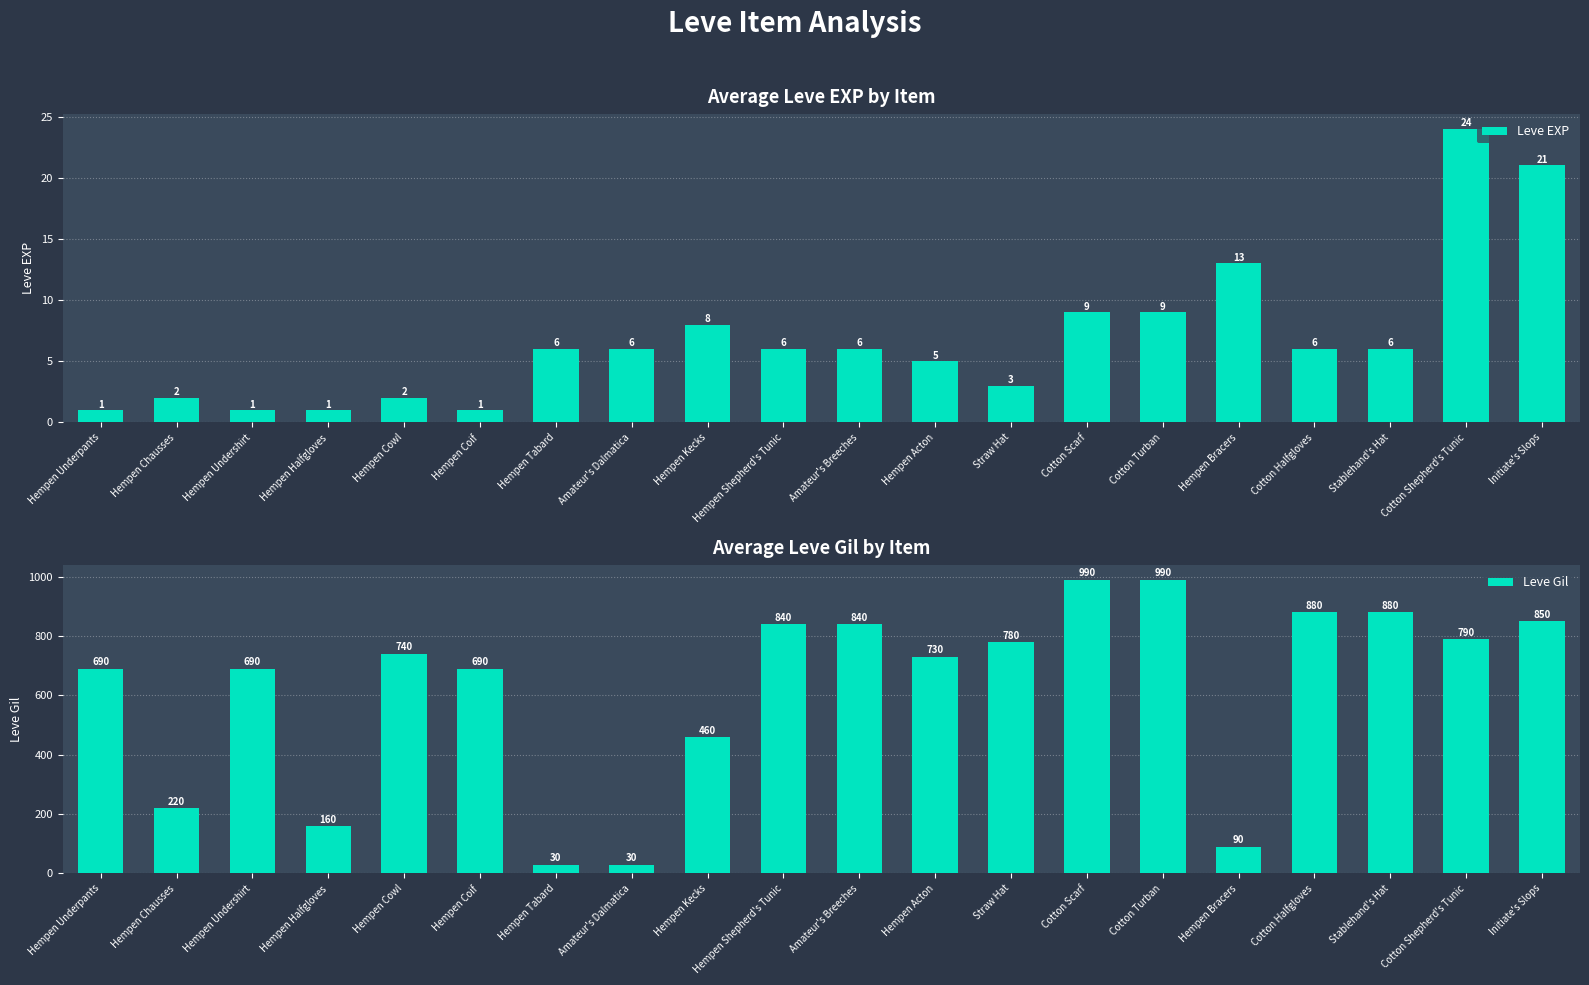

What is the greatest value displayed?

990